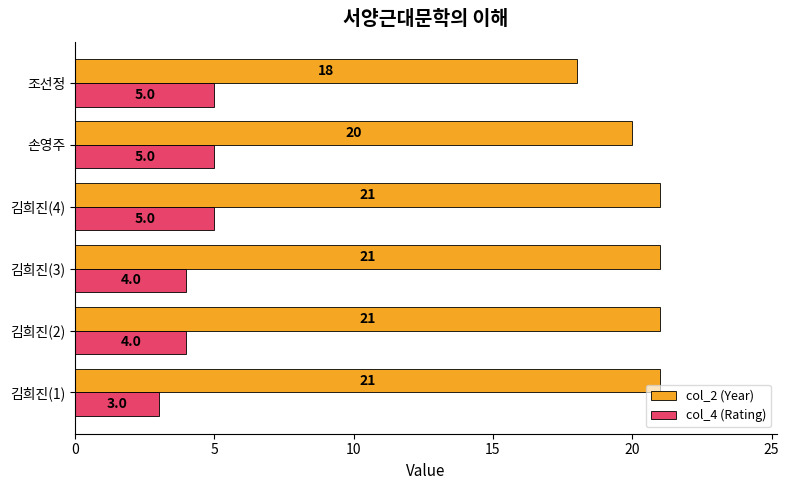

Rank the series by their maximum value, from lowest to highest.

col_4 (Rating), col_2 (Year)